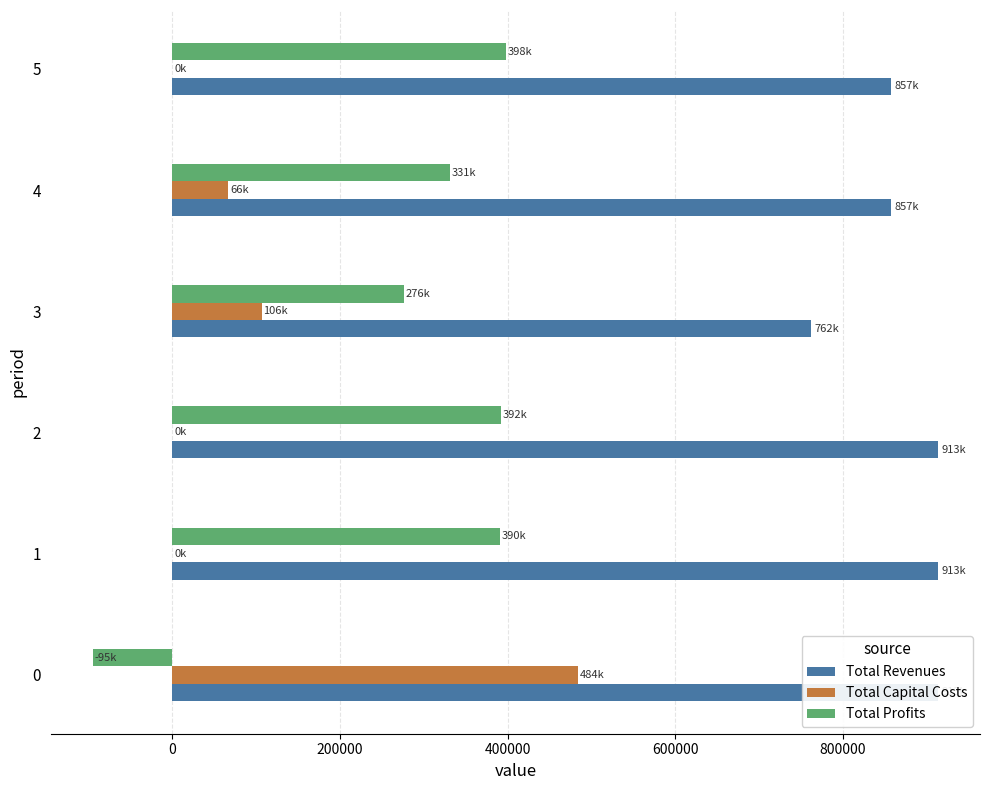

What is the sum of the Total Profits values at 1 and 2?

782088.2